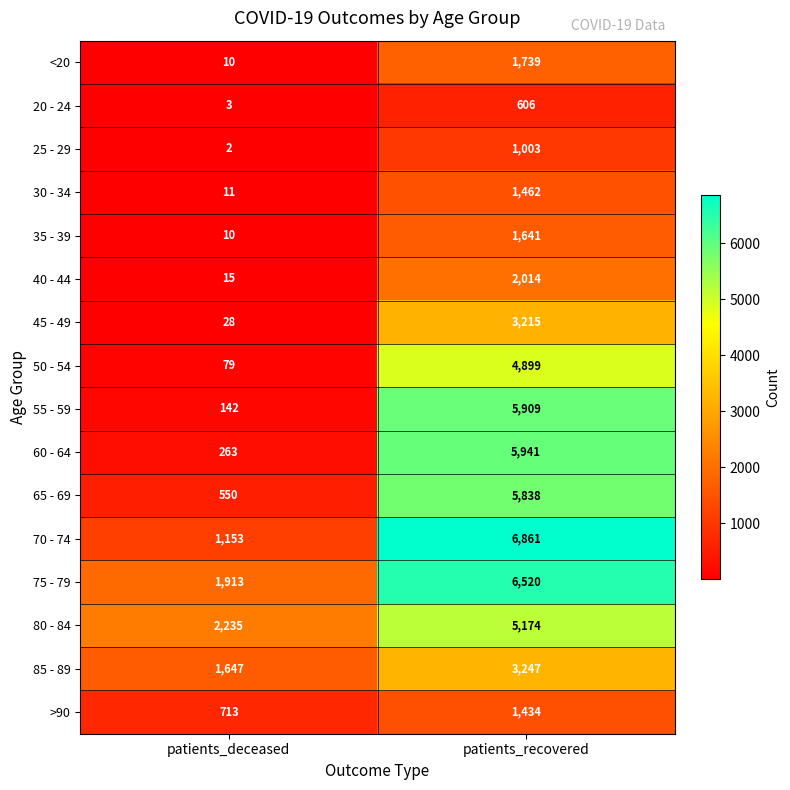

At which label does 20 - 24 reach its minimum?

patients_deceased